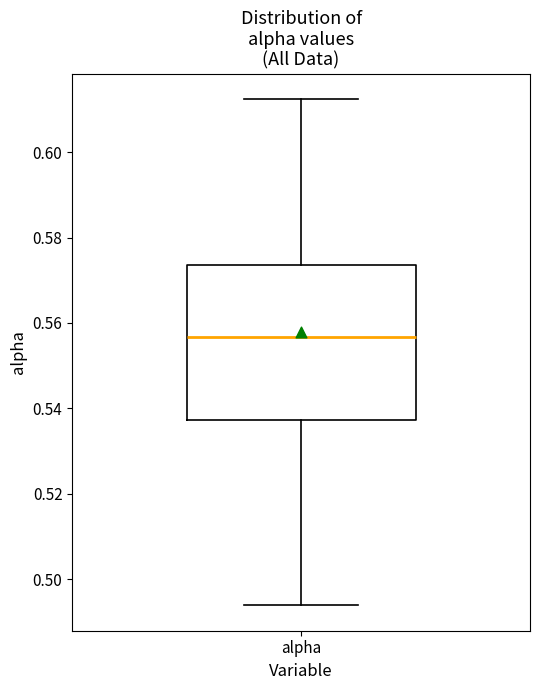

Where does the upper whisker of the box for alpha end on the y-axis? The values are not printed on the chart, so give them approximately, as read against the axis.

0.612